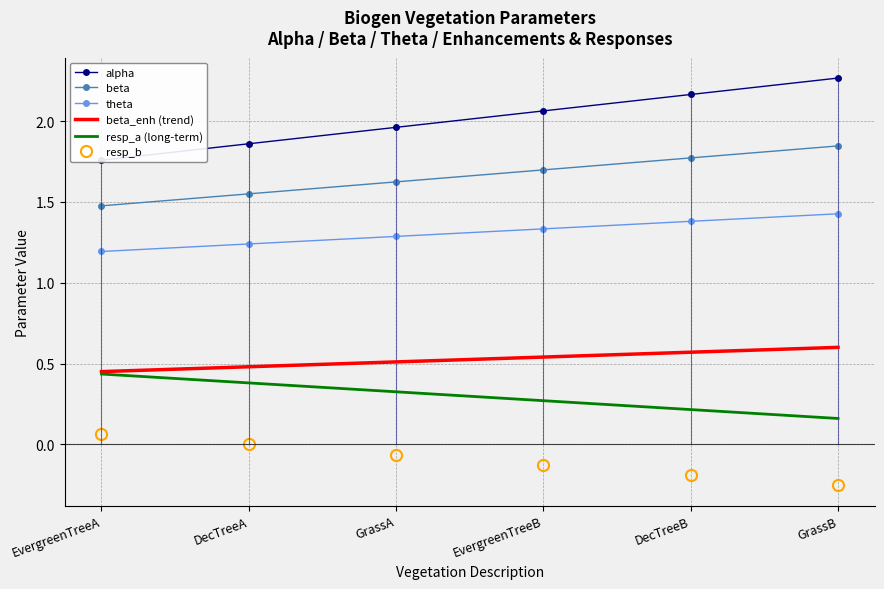

True or false: resp_b and beta cross at least once.

False